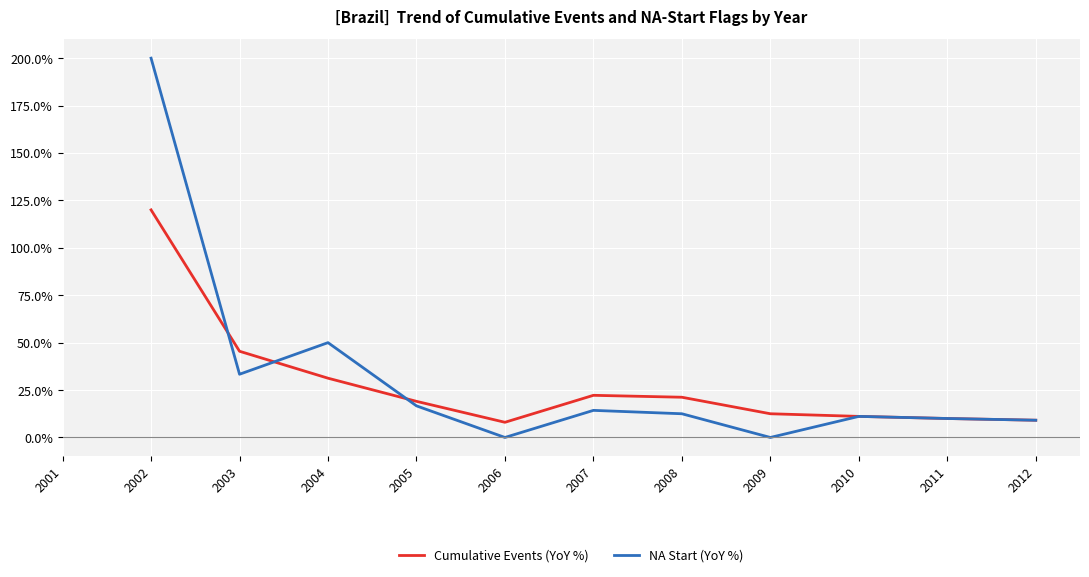

The NA Start (YoY %) series shows 9.1 at 2012. True or false?

True